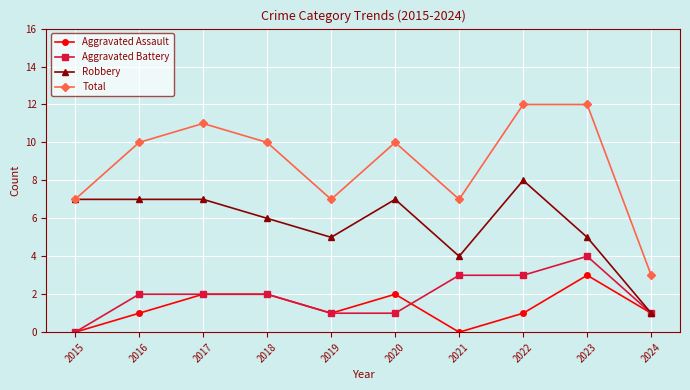

Reading right to left, transcribe all the data shown in this chart.

Aggravated Assault: 2024=1	2023=3	2022=1	2021=0	2020=2	2019=1	2018=2	2017=2	2016=1	2015=0
Aggravated Battery: 2024=1	2023=4	2022=3	2021=3	2020=1	2019=1	2018=2	2017=2	2016=2	2015=0
Robbery: 2024=1	2023=5	2022=8	2021=4	2020=7	2019=5	2018=6	2017=7	2016=7	2015=7
Total: 2024=3	2023=12	2022=12	2021=7	2020=10	2019=7	2018=10	2017=11	2016=10	2015=7